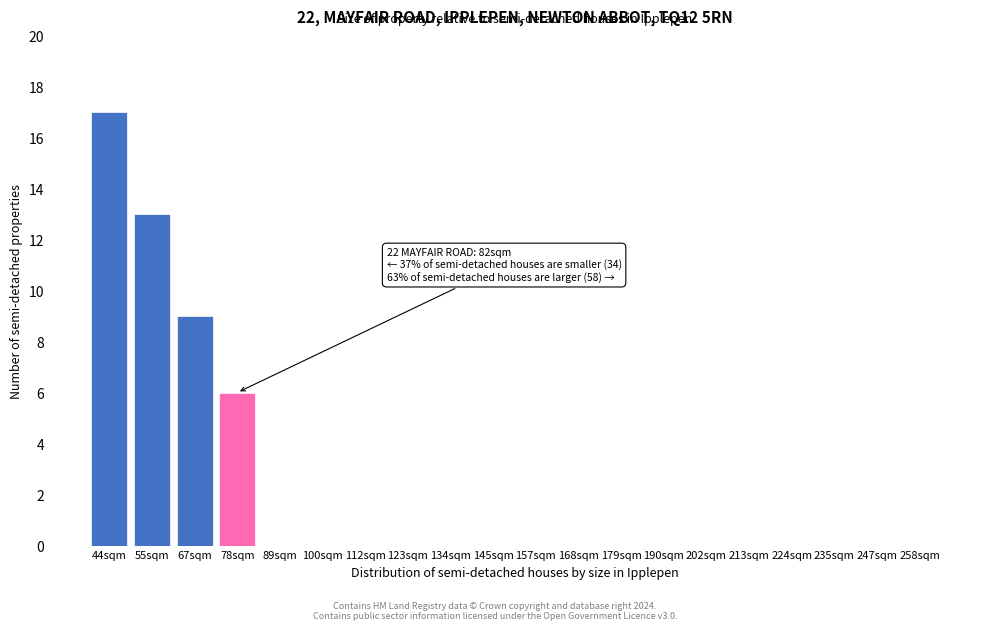

Reading left to right, extract all data points from this chart.

44sqm=17	55sqm=13	67sqm=9	78sqm=6	89sqm=0	100sqm=0	112sqm=0	123sqm=0	134sqm=0	145sqm=0	157sqm=0	168sqm=0	179sqm=0	190sqm=0	202sqm=0	213sqm=0	224sqm=0	235sqm=0	247sqm=0	258sqm=0